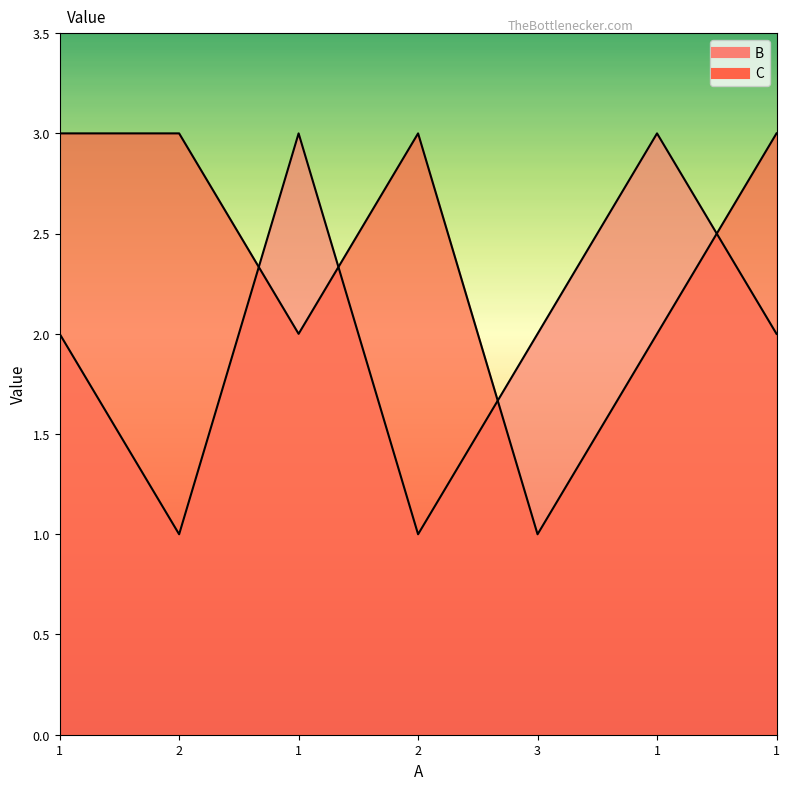

List the series in order of their overall mean, highest first.

C, B